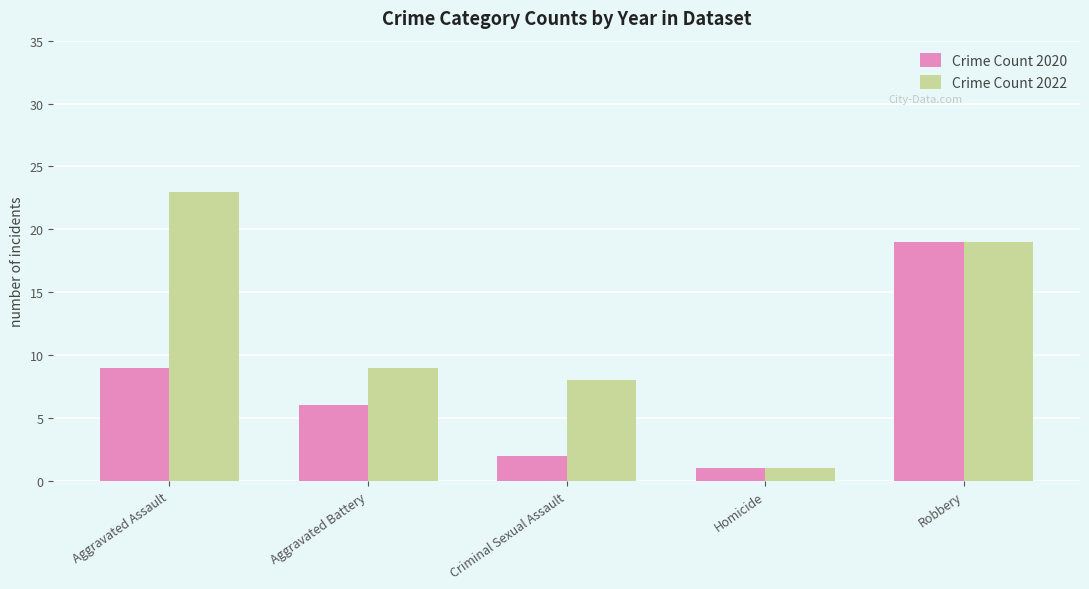

At how many categories does at least one series exceed 18?

2